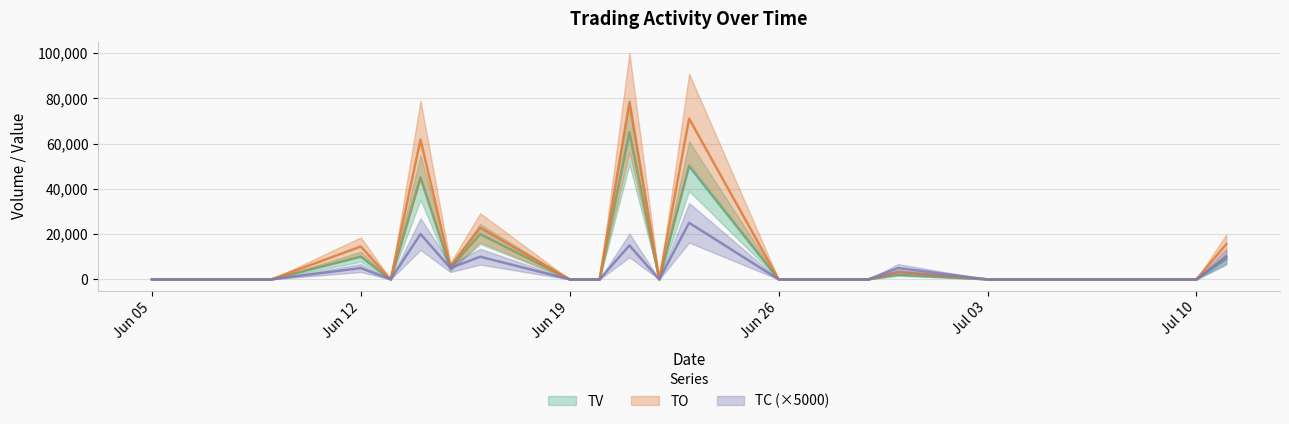

What is the value of the TC point at the 27th from the left?

10000